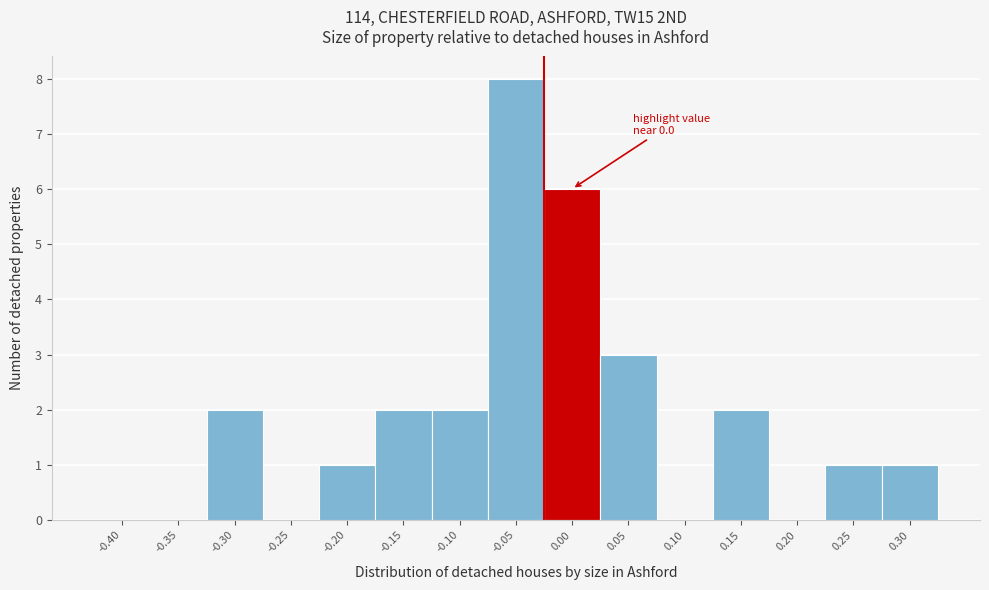

Reading left to right, transcribe all the data shown in this chart.

-0.40=0	-0.35=0	-0.30=2	-0.25=0	-0.20=1	-0.15=2	-0.10=2	-0.05=8	0.00=6	0.05=3	0.10=0	0.15=2	0.20=0	0.25=1	0.30=1